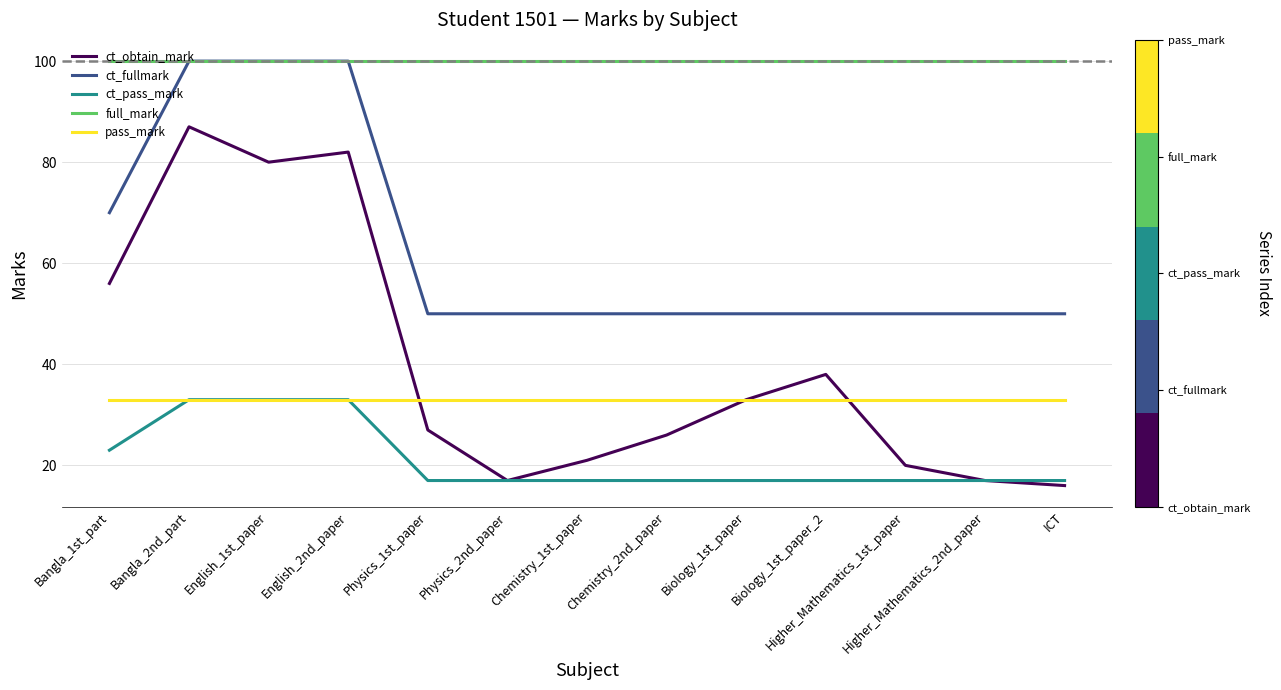

What is the spread (max minus min) of values at English_2nd_paper?

67